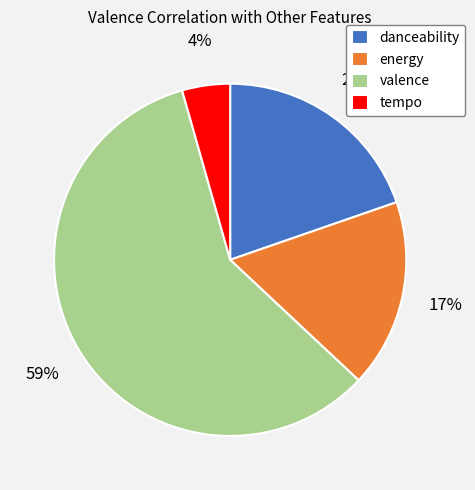

How many slices are in this pie chart?

4